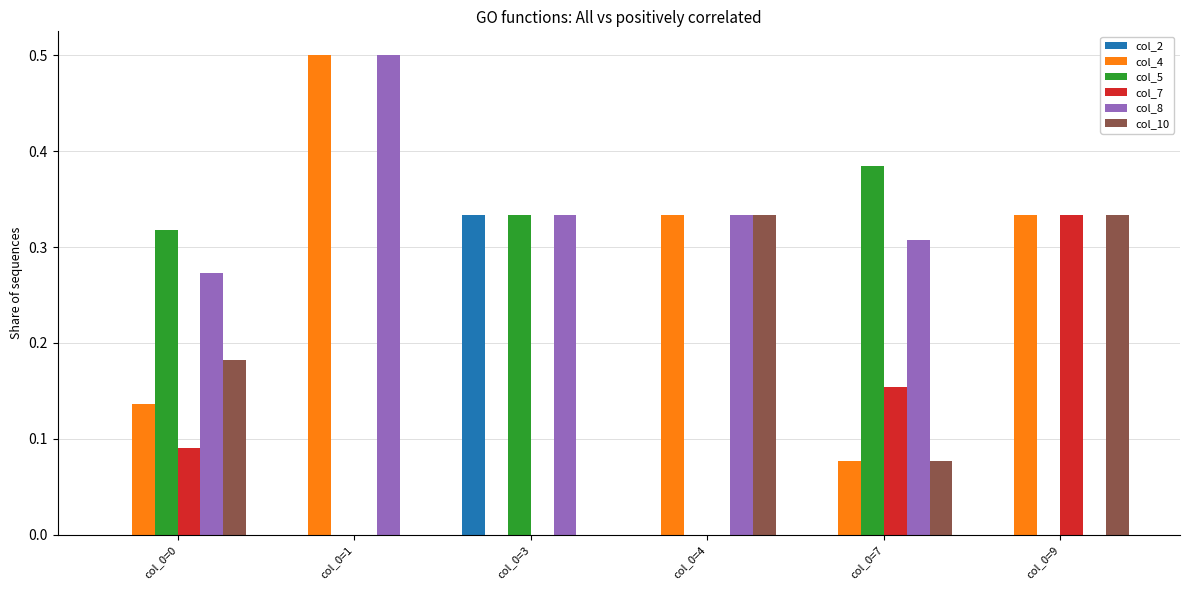

The value of col_8 at col_0=7 is 0.4. True or false?

False